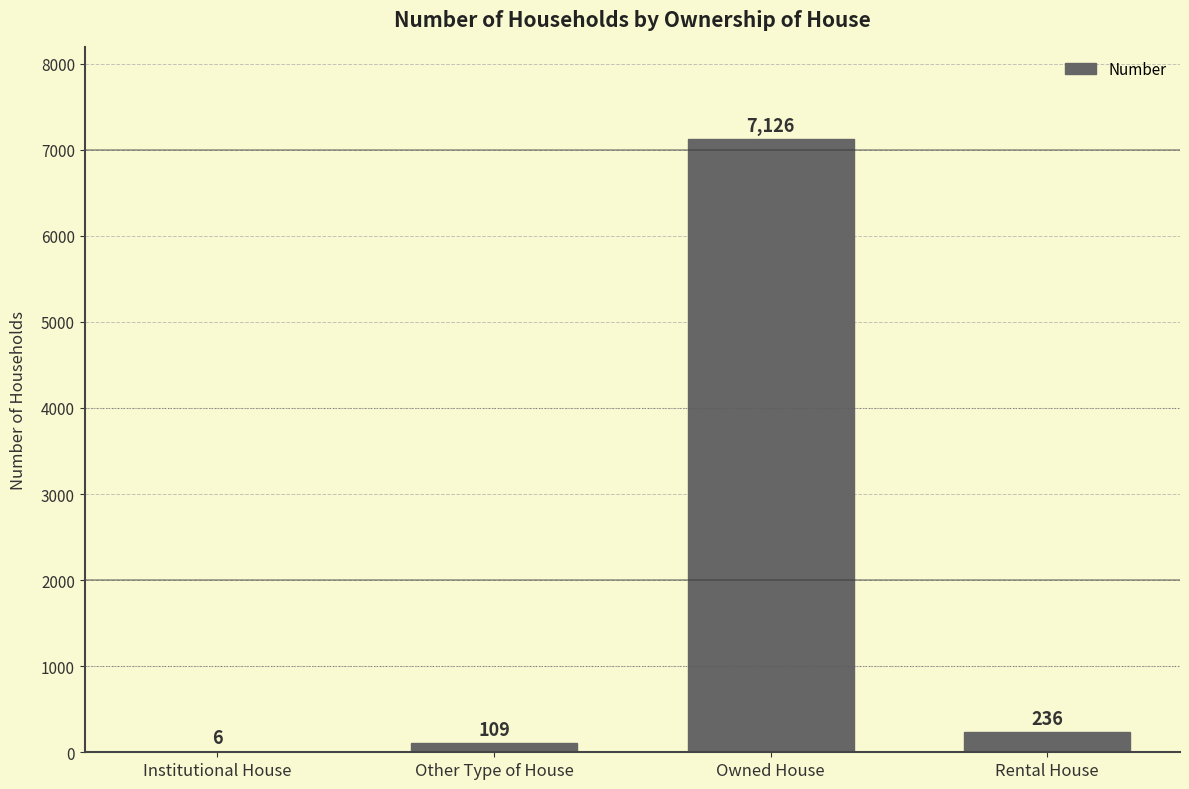

True or false: the data shows 109 at Other Type of House.

True